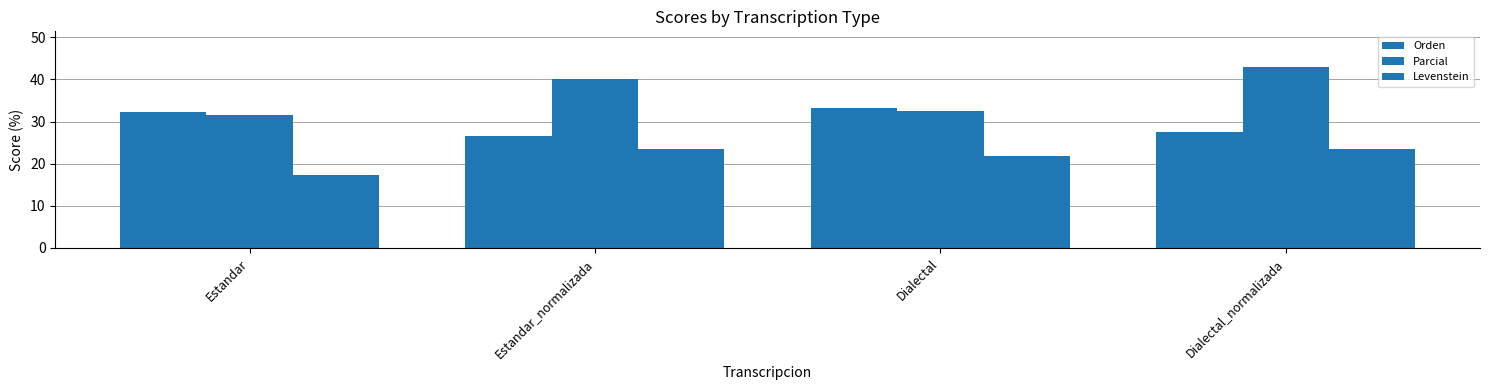

At which label does Levenstein first exceed 23?

Estandar_normalizada